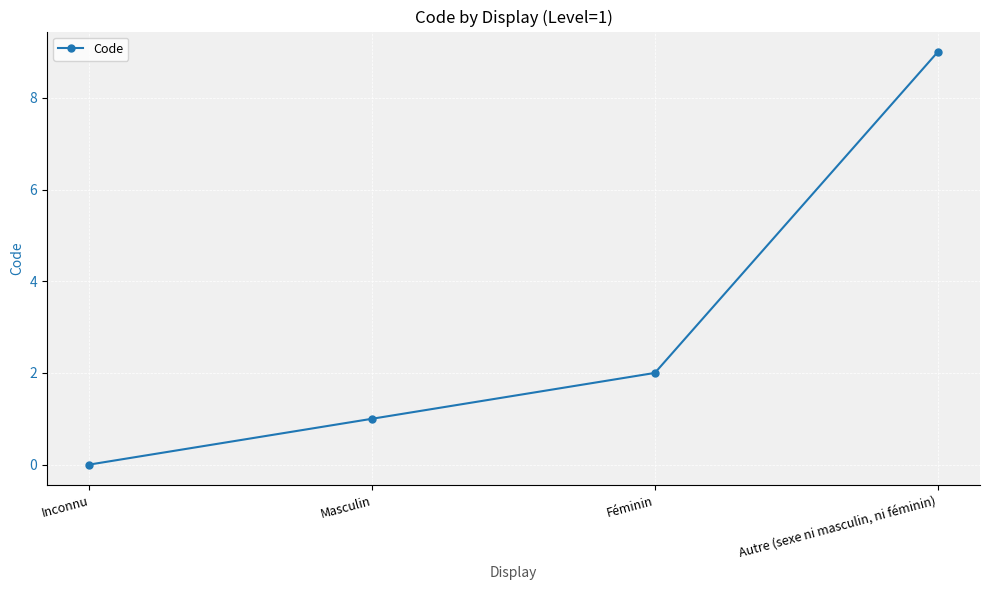

What is the label of the 3rd point from the left?

Féminin